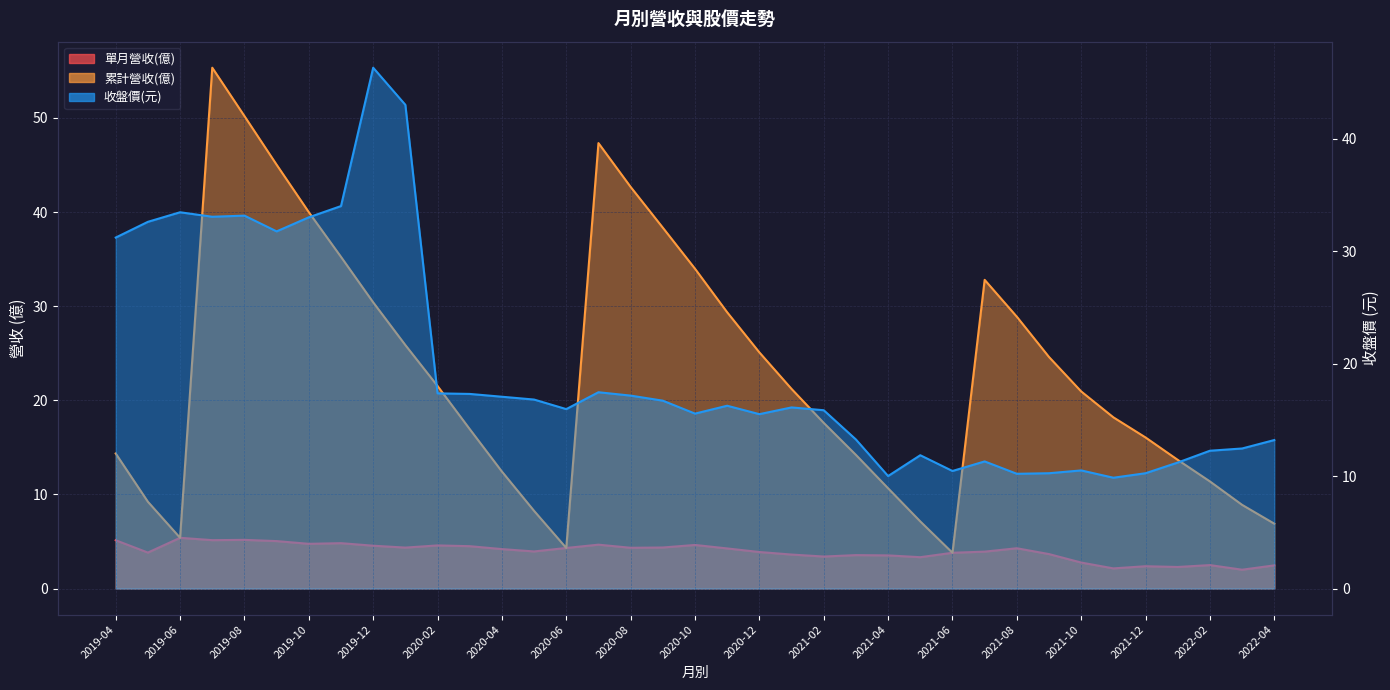

Between 2020-03 and 2021-09, which series saw the biggest shift?

累計營收(億)